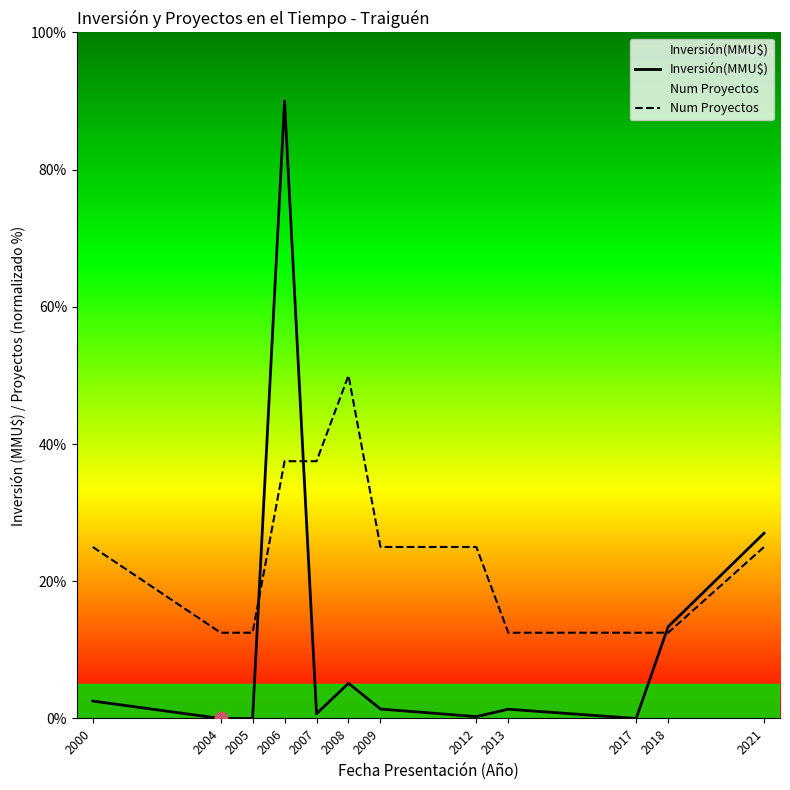

Which series contains the lowest Y value?

Inversión(MMU$)